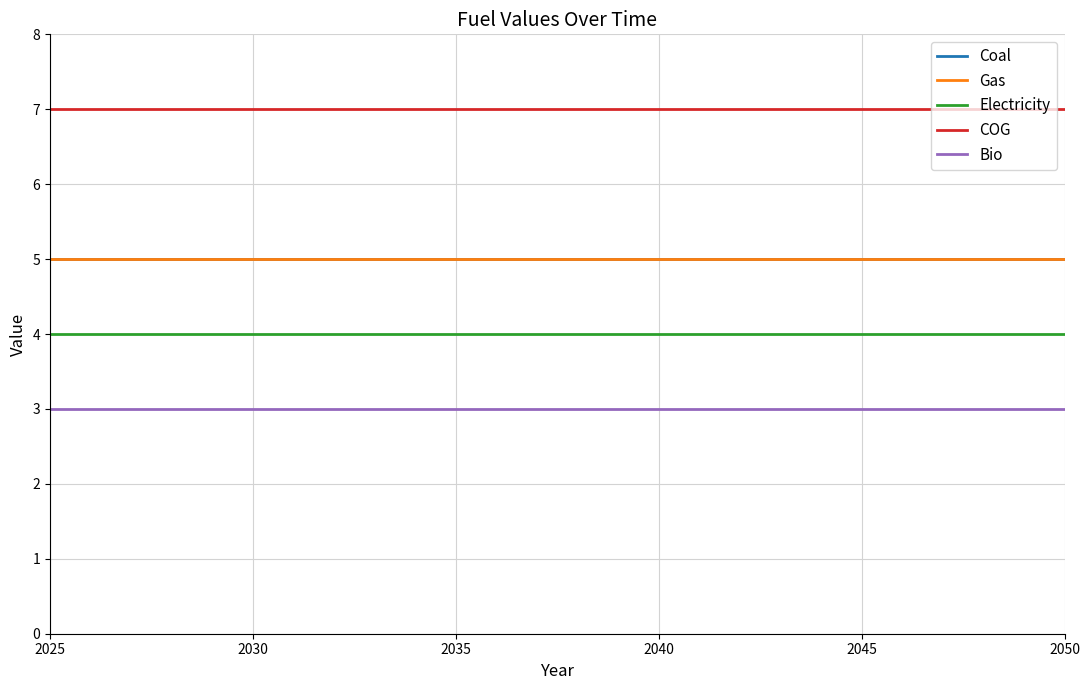

Rank the series by their maximum value, from highest to lowest.

COG, Coal, Gas, Electricity, Bio